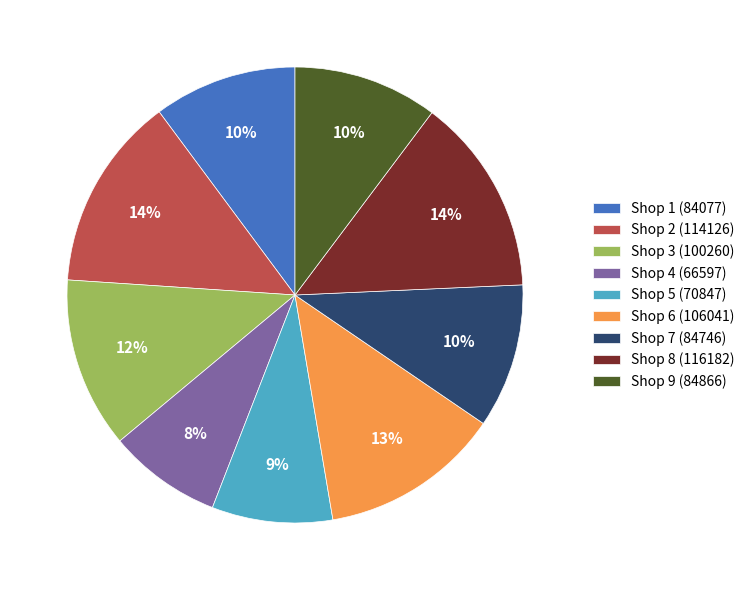

Does Shop 3 represent more than half of the total?

No